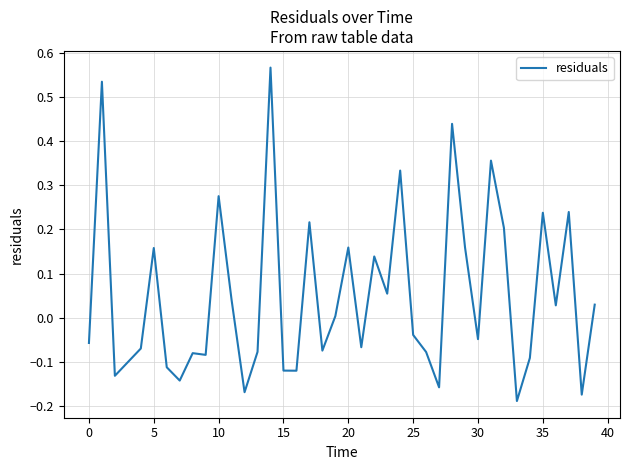

How many lines are shown in the chart?

1